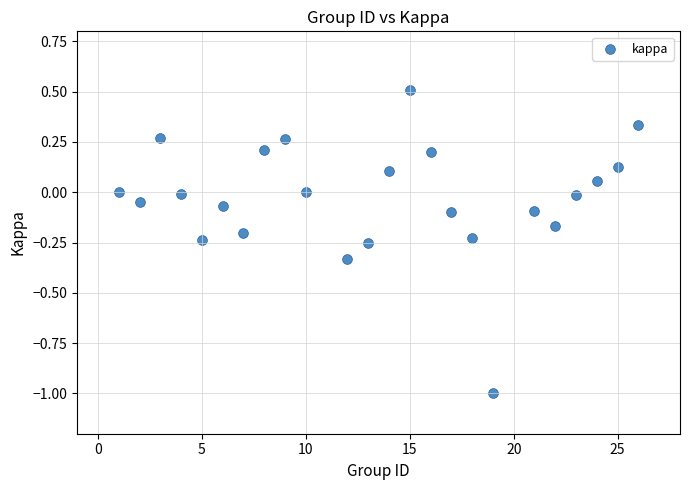

What is the range of X values (max minus min)?

25.0